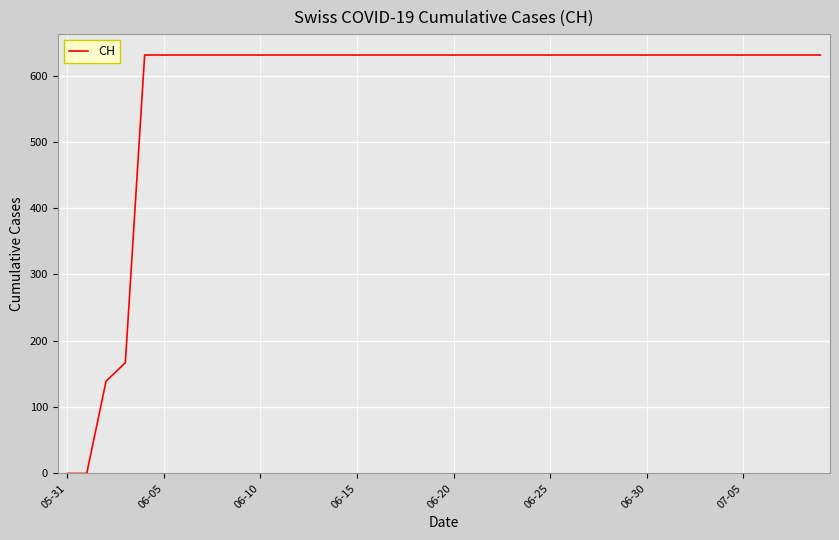

What is the maximum value shown in the chart?

631